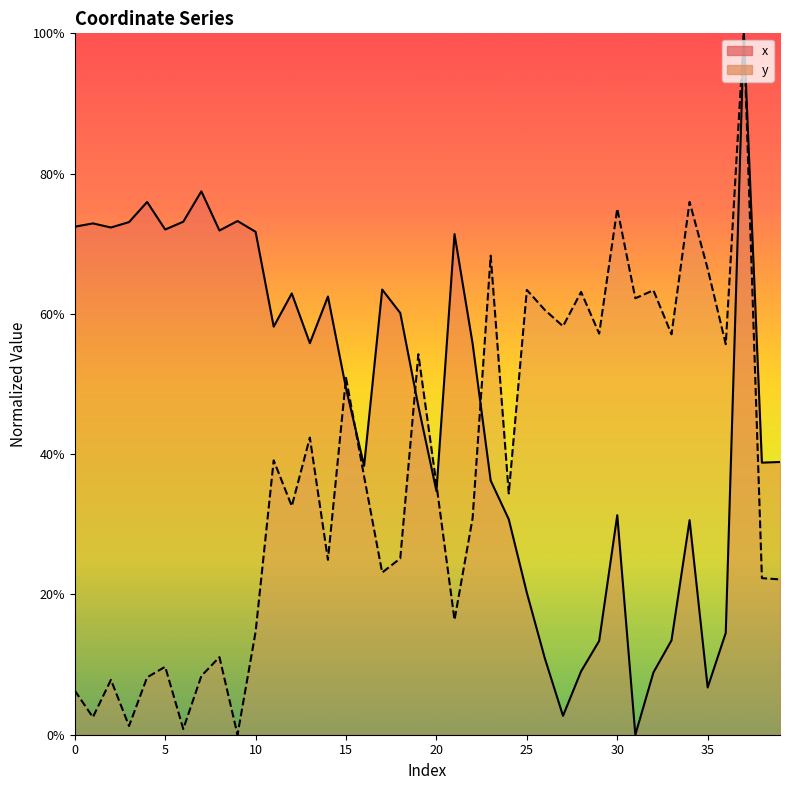

What is the value of the x point at the 13th from the left?

0.6